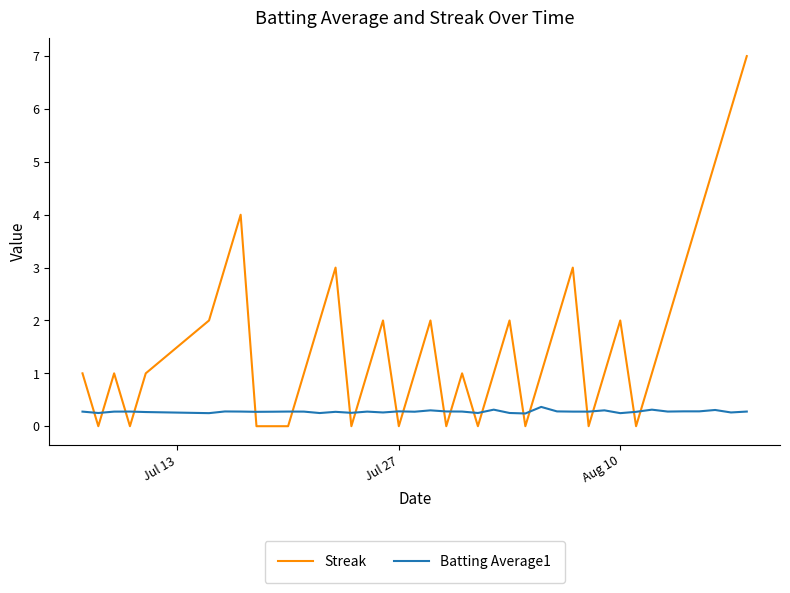

What is the maximum value for Streak?

7.0